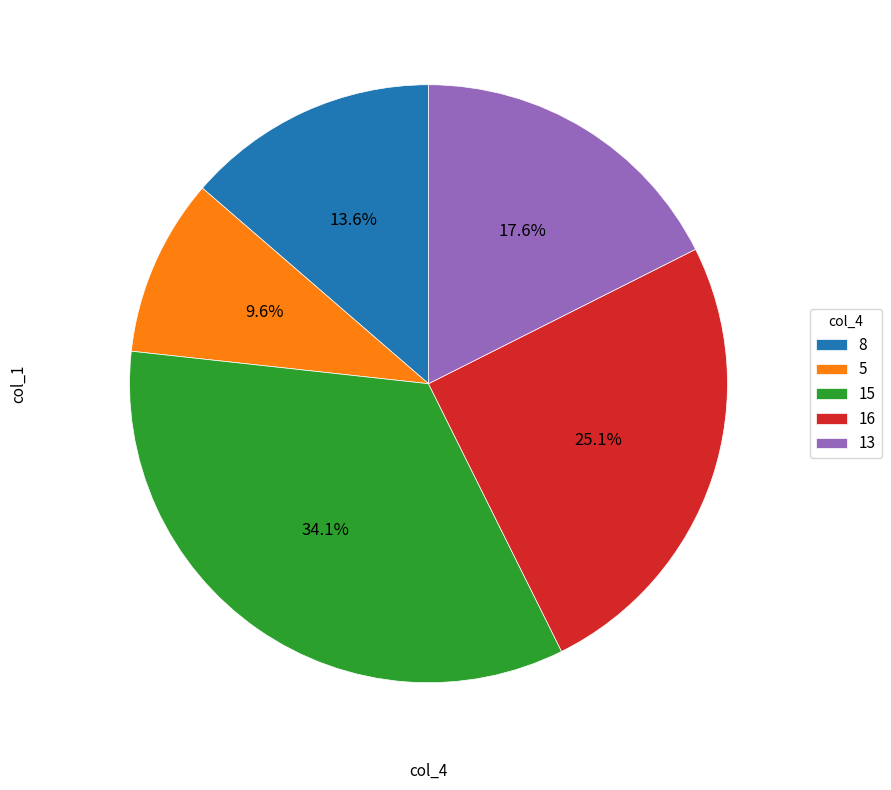

True or false: 15 accounts for 34% of the total.

True